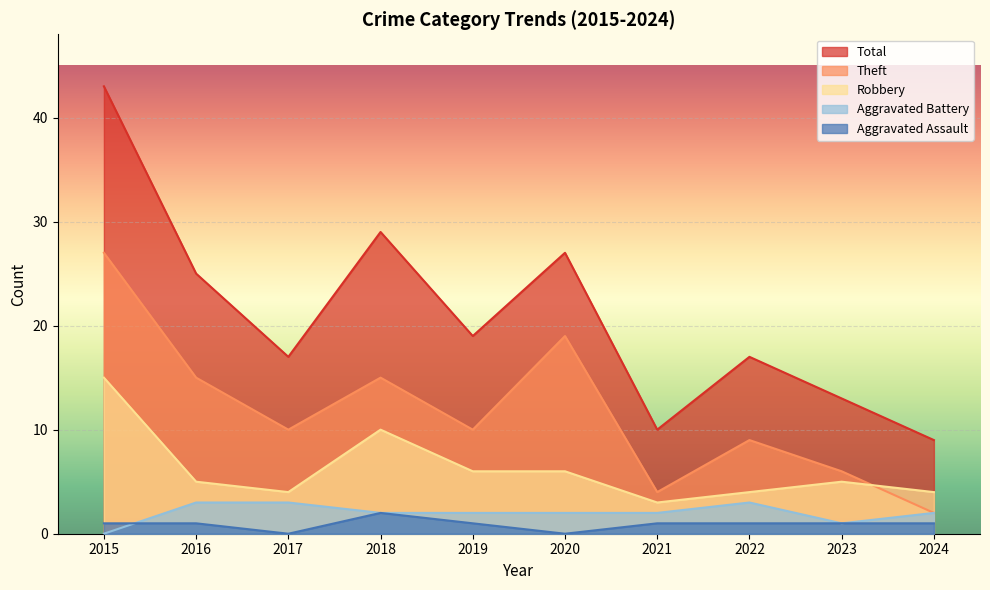

Reading right to left, list all the values displayed in this chart.

Aggravated Assault: 1	1	1	1	0	1	2	0	1	1
Aggravated Battery: 2	1	3	2	2	2	2	3	3	0
Robbery: 4	5	4	3	6	6	10	4	5	15
Theft: 2	6	9	4	19	10	15	10	15	27
Total: 9	13	17	10	27	19	29	17	25	43